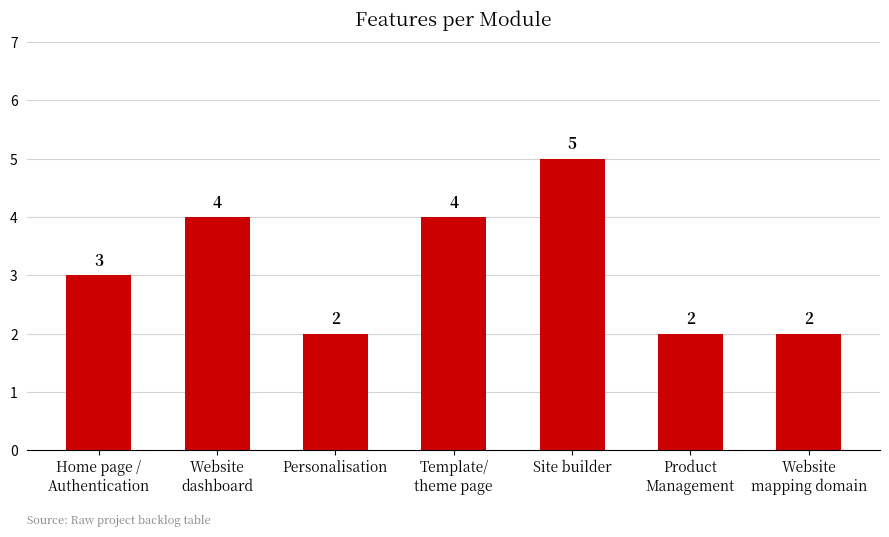

Is it true that the value at Site builder is 8?

False